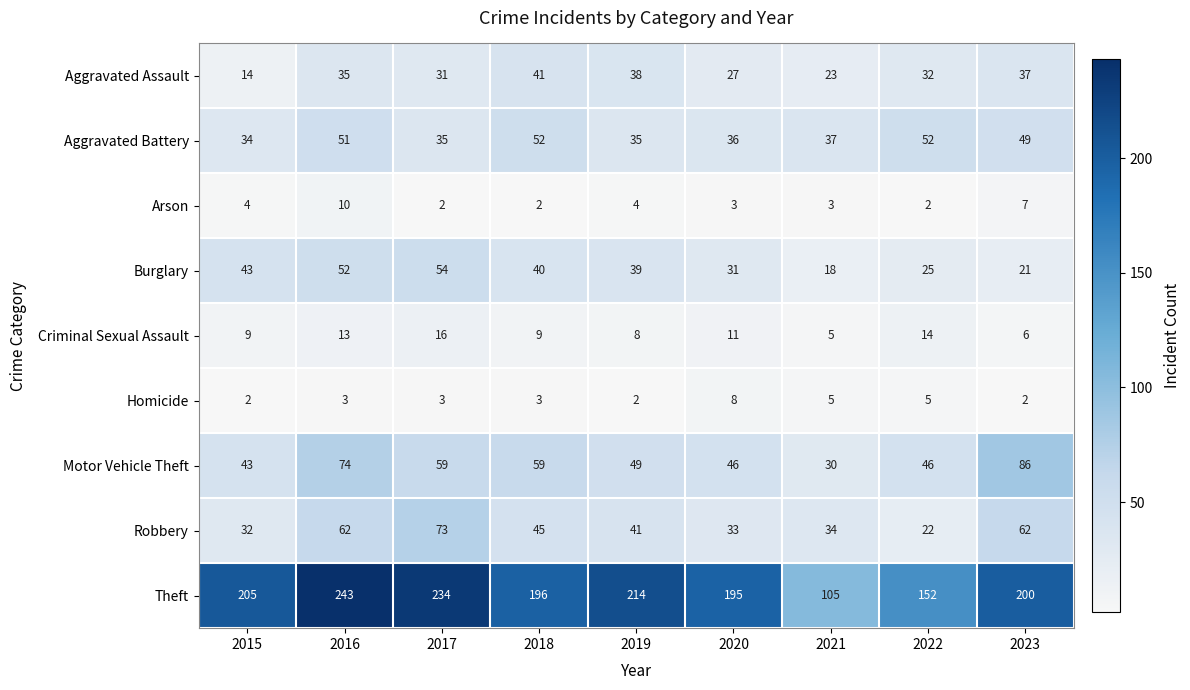

Rank the categories by Aggravated Assault value from lowest to highest.

2015, 2021, 2020, 2017, 2022, 2016, 2023, 2019, 2018